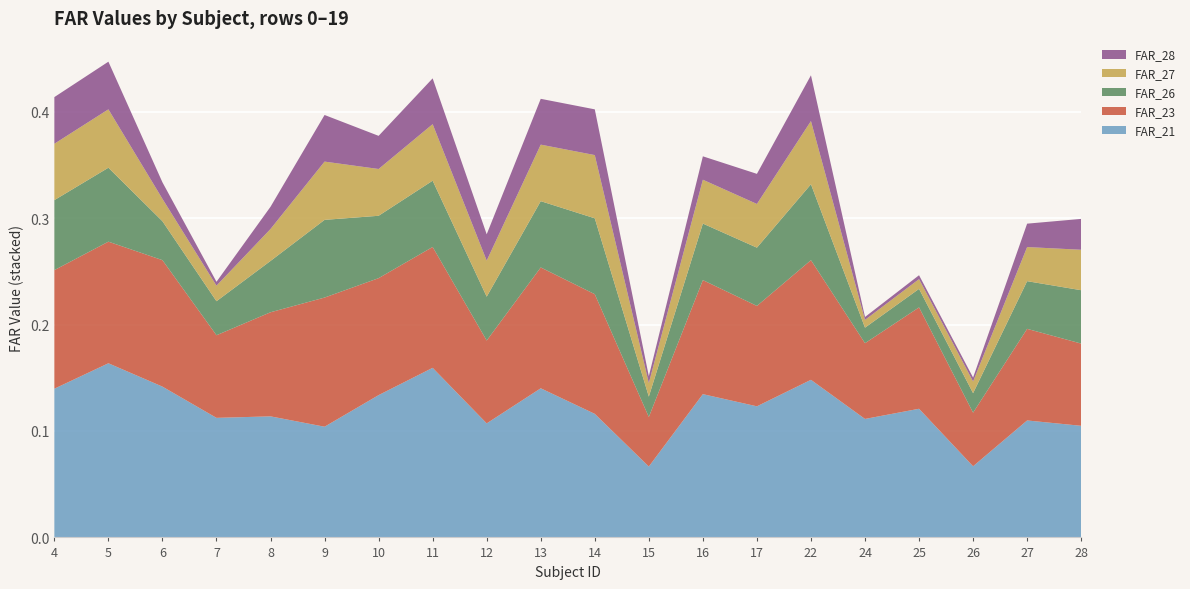

Reading left to right, what are all the values shown in this chart?

FAR_21: 0.1	0.2	0.1	0.1	0.1	0.1	0.1	0.2	0.1	0.1	0.1	0.1	0.1	0.1	0.1	0.1	0.1	0.1	0.1	0.1
FAR_23: 0.1	0.1	0.1	0.1	0.1	0.1	0.1	0.1	0.1	0.1	0.1	0.0	0.1	0.1	0.1	0.1	0.1	0.1	0.1	0.1
FAR_26: 0.1	0.1	0.0	0.0	0.0	0.1	0.1	0.1	0.0	0.1	0.1	0.0	0.1	0.1	0.1	0.0	0.0	0.0	0.0	0.1
FAR_27: 0.1	0.1	0.0	0.0	0.0	0.1	0.0	0.1	0.0	0.1	0.1	0.0	0.0	0.0	0.1	0.0	0.0	0.0	0.0	0.0
FAR_28: 0.0	0.0	0.0	0.0	0.0	0.0	0.0	0.0	0.0	0.0	0.0	0.0	0.0	0.0	0.0	0.0	0.0	0.0	0.0	0.0